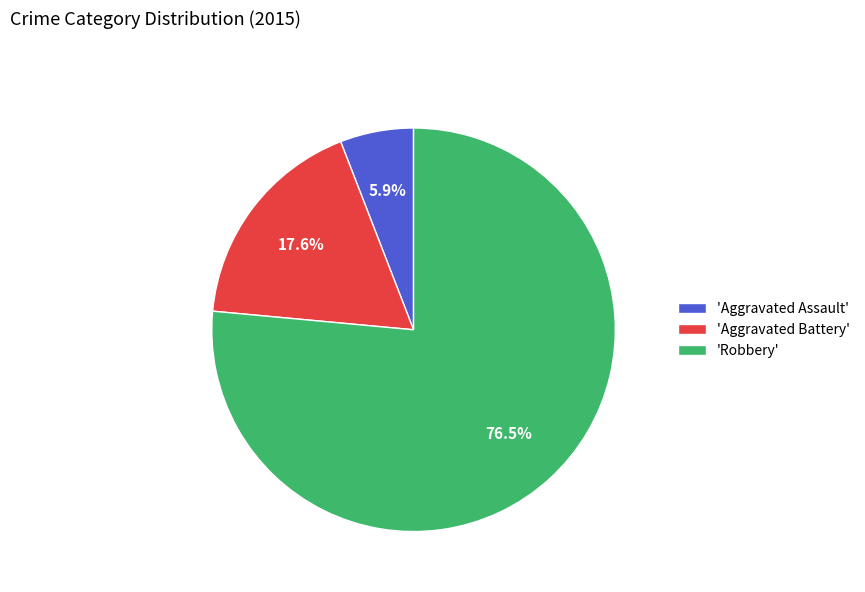

Do 'Aggravated Assault' and 'Robbery' together represent more than half of the pie?

Yes